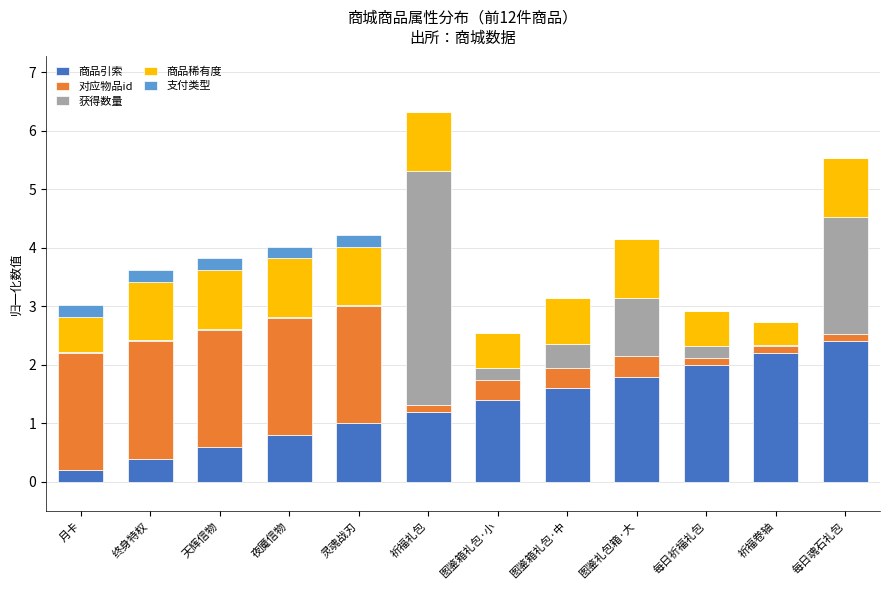

The value of 商品引索 at 祈福礼包 is 1.8. True or false?

False